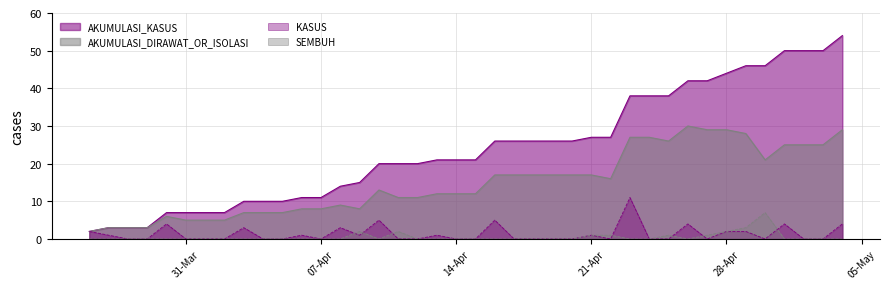

At how many categories does at least one series exceed 4?

36